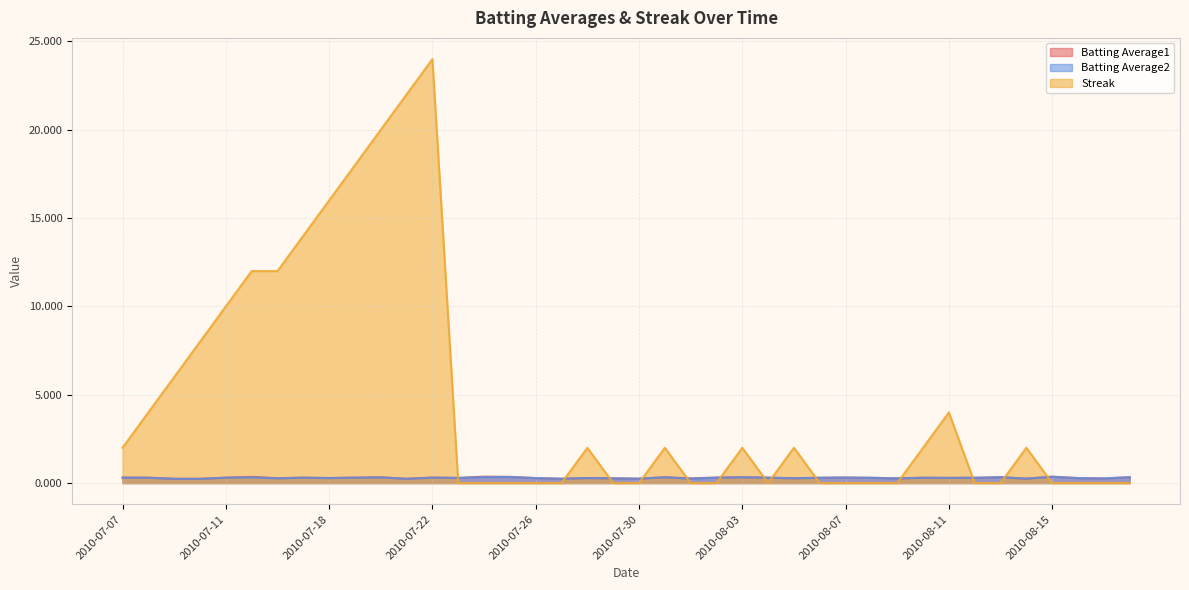

Which series has the largest total across all categories?

Streak